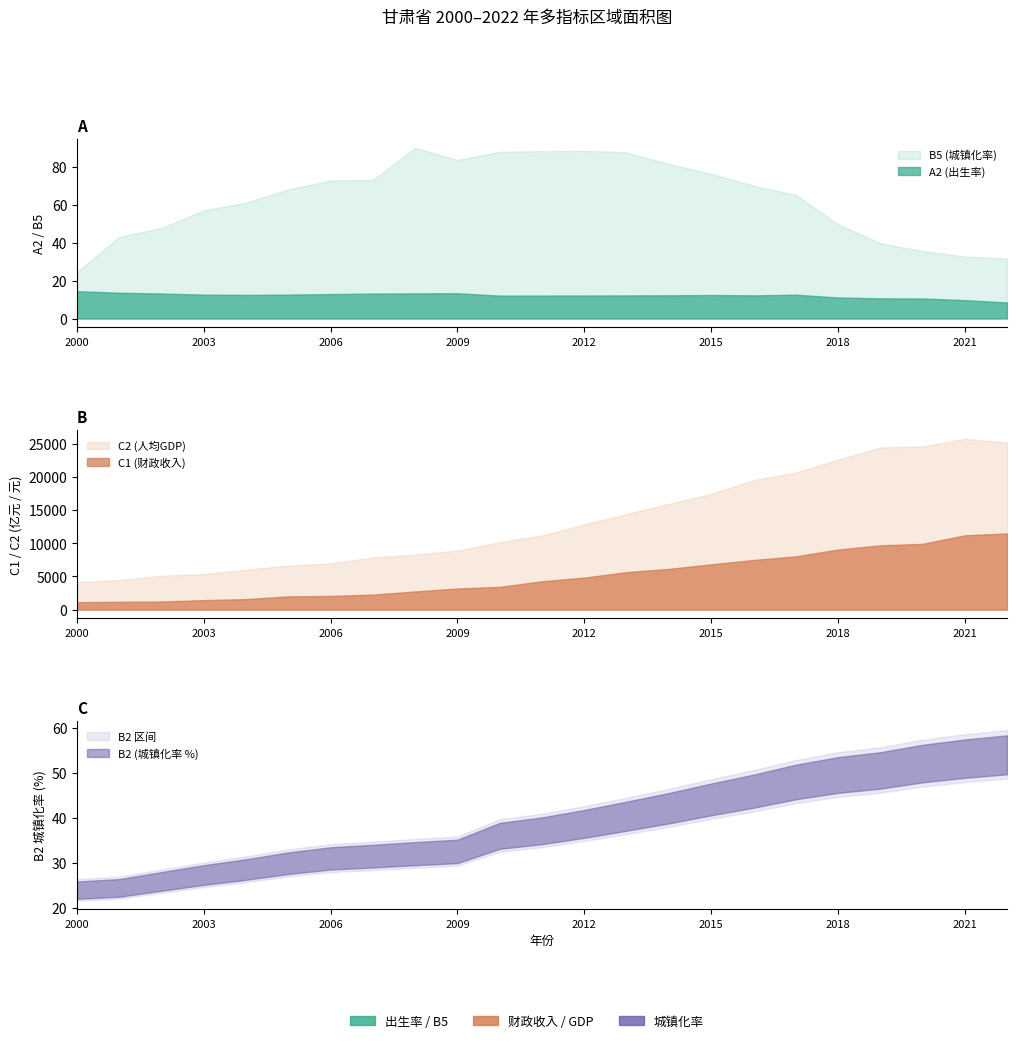

Reading left to right, extract all data points from this chart.

A2: 2000=14.4	2001=13.6	2002=13.2	2003=12.6	2004=12.4	2005=12.6	2006=12.9	2007=13.1	2008=13.2	2009=13.3	2010=12.1	2011=12.1	2012=12.1	2013=12.2	2014=12.2	2015=12.4	2016=12.2	2017=12.5	2018=11.1	2019=10.6	2020=10.6	2021=9.7	2022=8.5
B2: 2000=24.0	2001=24.5	2002=26.0	2003=27.4	2004=28.6	2005=30.0	2006=31.1	2007=31.6	2008=32.1	2009=32.6	2010=36.1	2011=37.2	2012=38.8	2013=40.5	2014=42.3	2015=44.2	2016=46.1	2017=48.1	2018=49.7	2019=50.7	2020=52.2	2021=53.3	2022=54.2
C1: 2000=1121.3	2001=1179.3	2002=1219.8	2003=1431.8	2004=1587.0	2005=1998.7	2006=2060.7	2007=2266.8	2008=2732.9	2009=3188.4	2010=3429.9	2011=4272.7	2012=4833.9	2013=5654.0	2014=6147.8	2015=6829.8	2016=7487.0	2017=8029.7	2018=9064.5	2019=9694.0	2020=9923.0	2021=11206.1	2022=11494.2
C2: 2000=4153.2	2001=4458.2	2002=5118.9	2003=5366.9	2004=6026.4	2005=6641.3	2006=6974.2	2007=7875.8	2008=8308.6	2009=8890.8	2010=10171.0	2011=11188.6	2012=12847.0	2013=14411.0	2014=15942.2	2015=17450.9	2016=19539.2	2017=20659.5	2018=22606.0	2019=24453.9	2020=24614.6	2021=25756.6	2022=25207.0
A1: 2000=14.4	2001=13.6	2002=13.2	2003=12.6	2004=12.4	2005=12.6	2006=12.9	2007=13.1	2008=13.2	2009=13.3	2010=12.1	2011=12.1	2012=12.1	2013=12.2	2014=12.2	2015=12.4	2016=12.2	2017=12.5	2018=11.1	2019=10.6	2020=10.6	2021=9.7	2022=8.5
B5: 2000=24.4	2001=43.1	2002=47.6	2003=57.0	2004=61.0	2005=68.0	2006=72.7	2007=72.9	2008=89.9	2009=83.5	2010=87.8	2011=88.1	2012=88.3	2013=87.5	2014=81.4	2015=76.2	2016=70.0	2017=65.1	2018=49.7	2019=39.7	2020=35.5	2021=32.6	2022=31.6